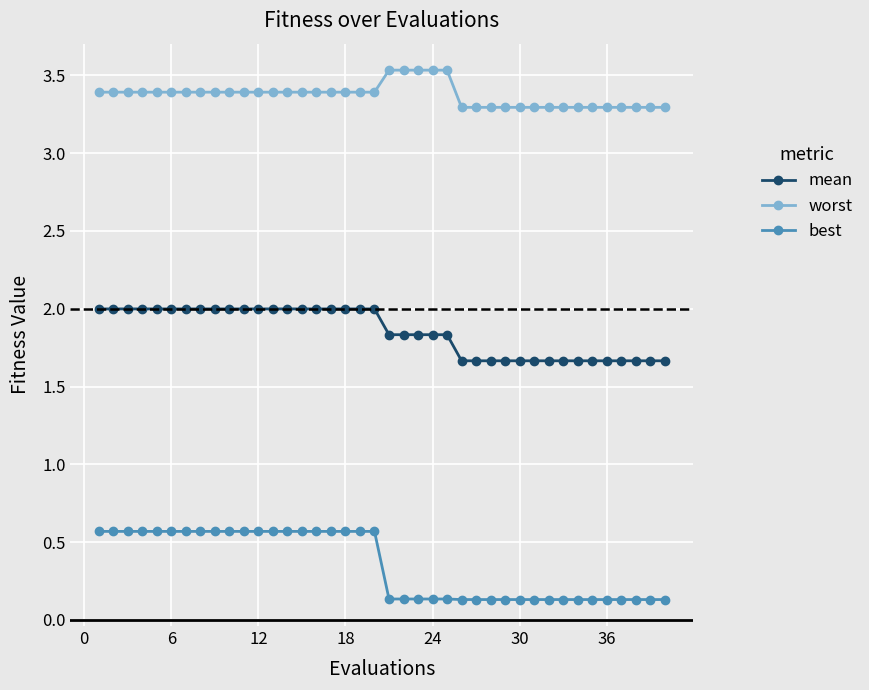

What is the average value of the best series?

0.4